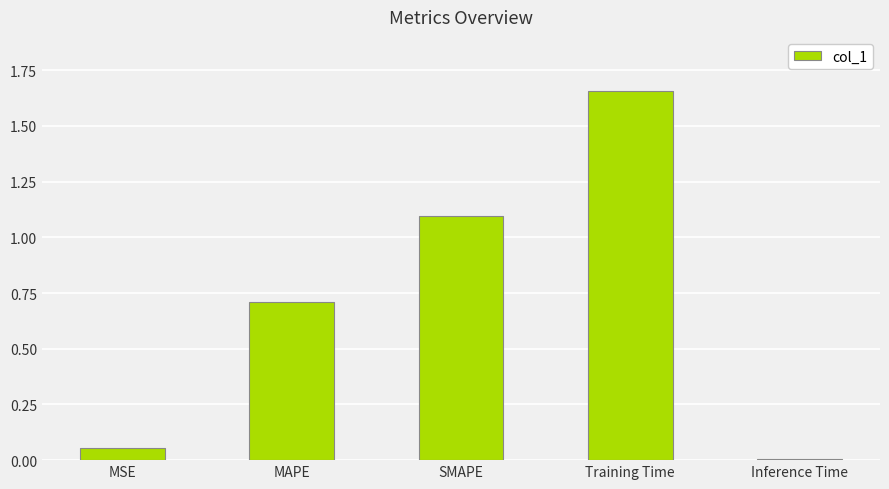

Rank the categories by value from lowest to highest.

Inference Time, MSE, MAPE, SMAPE, Training Time